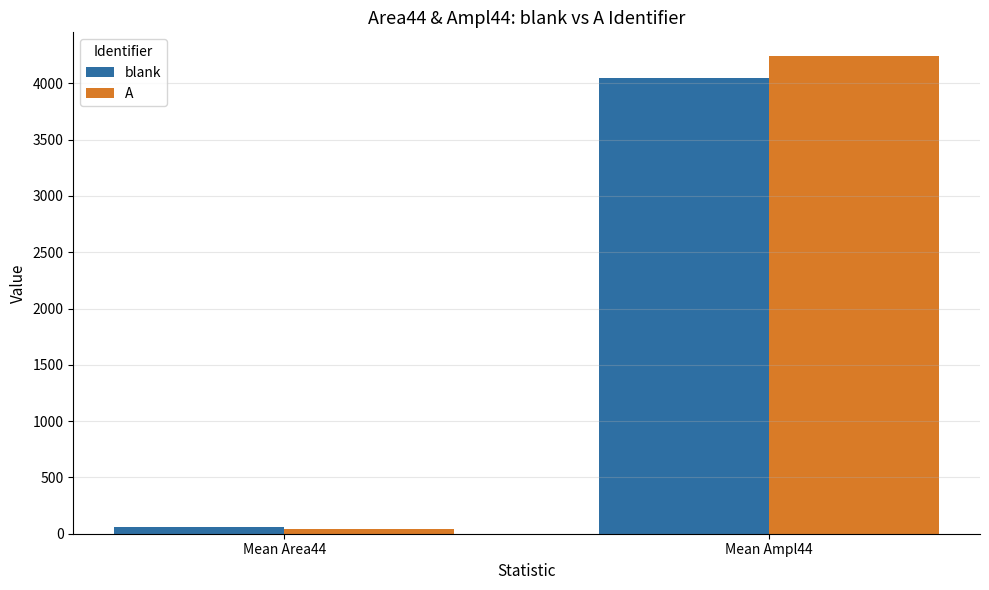

How many data points in A are less than 4241?

1